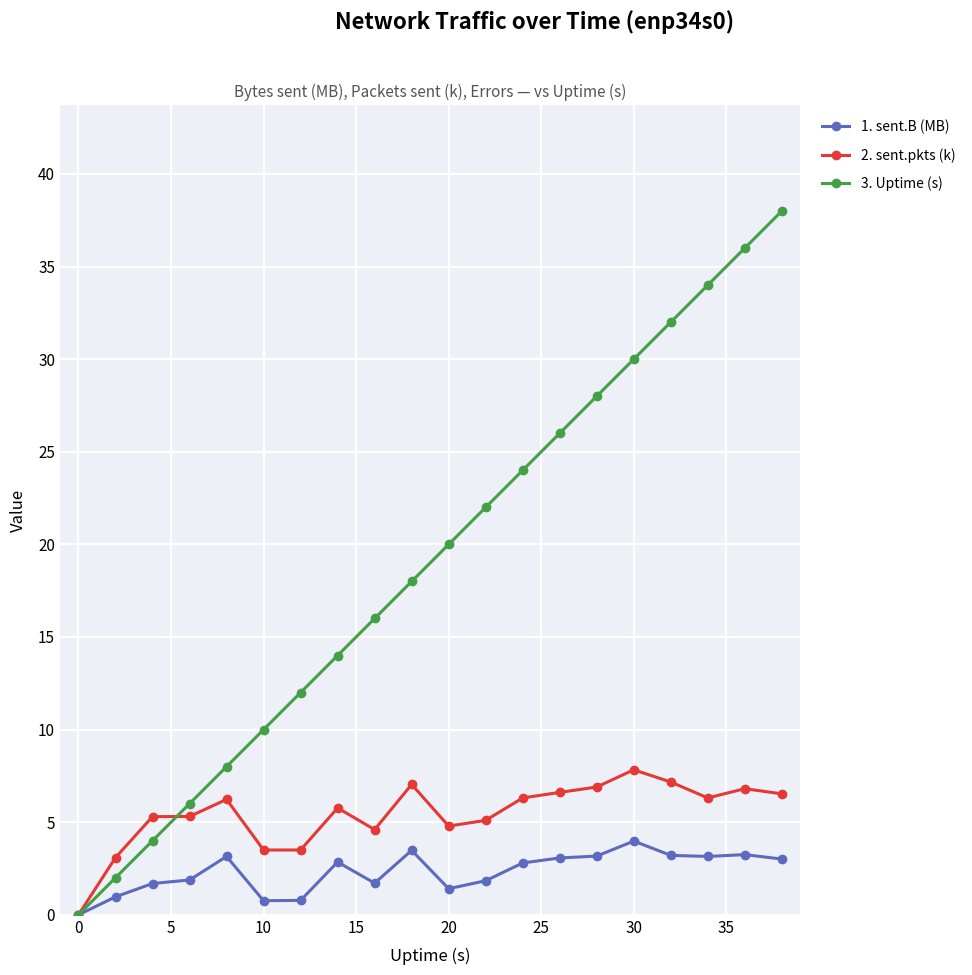

What is the maximum value shown in the chart?

38.0